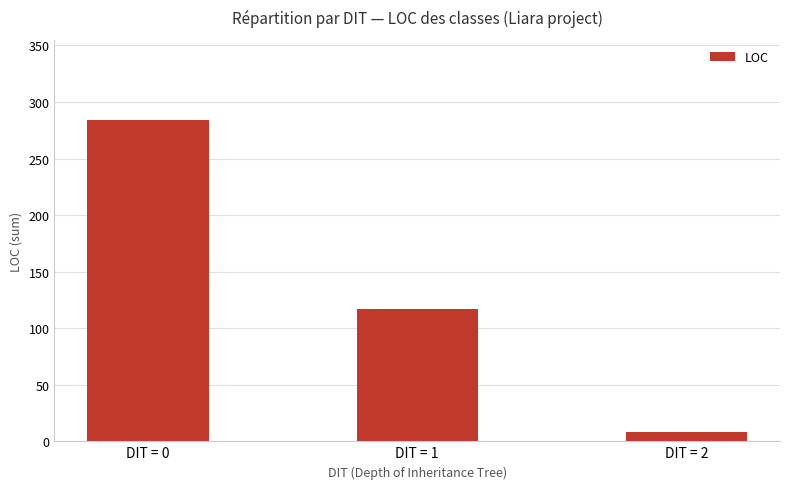

Does the chart contain any negative values?

No